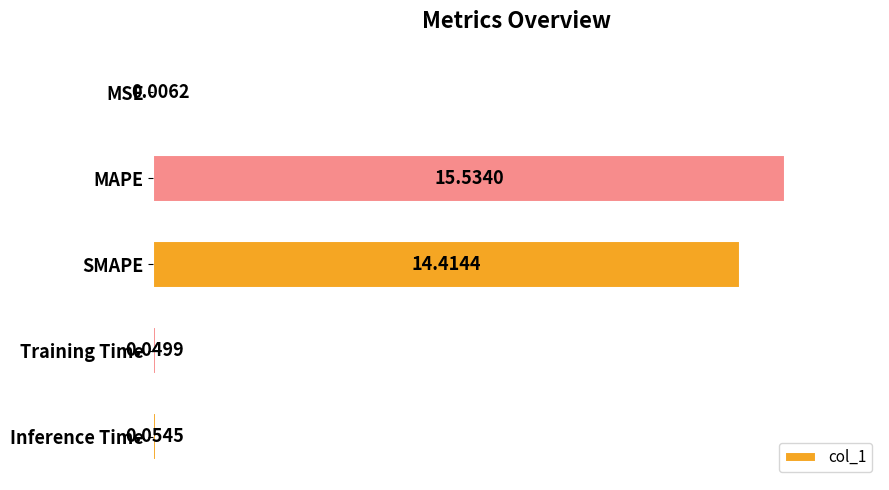

Where is the data nearest to the value 7?

Inference Time